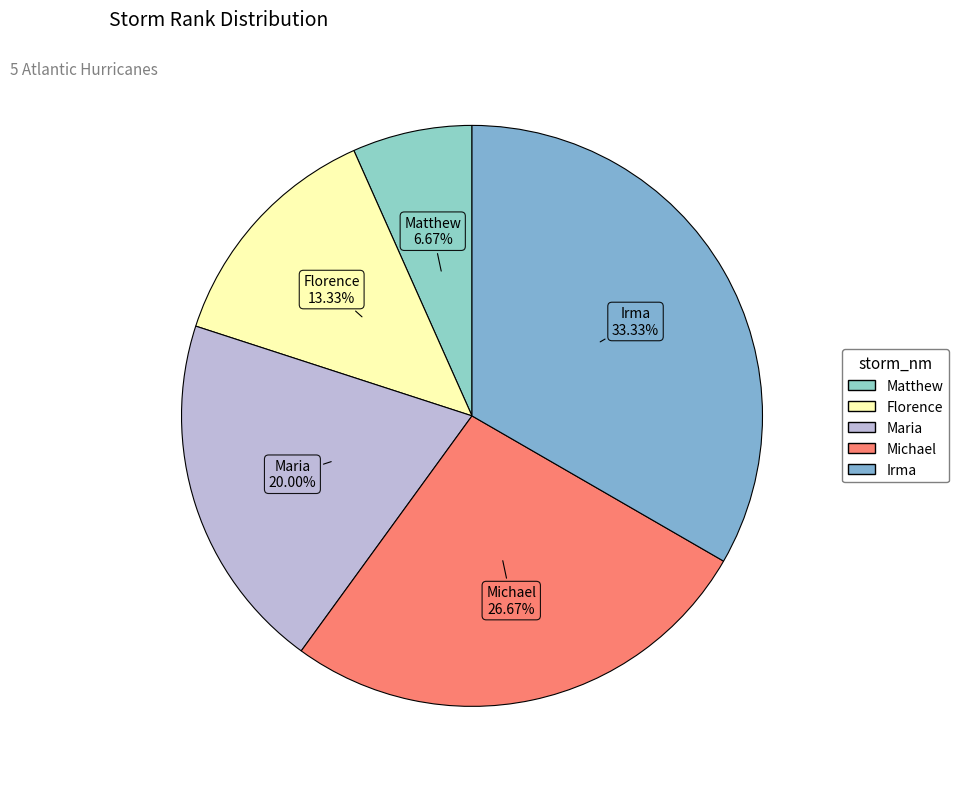

Which slice is the smallest?

Matthew